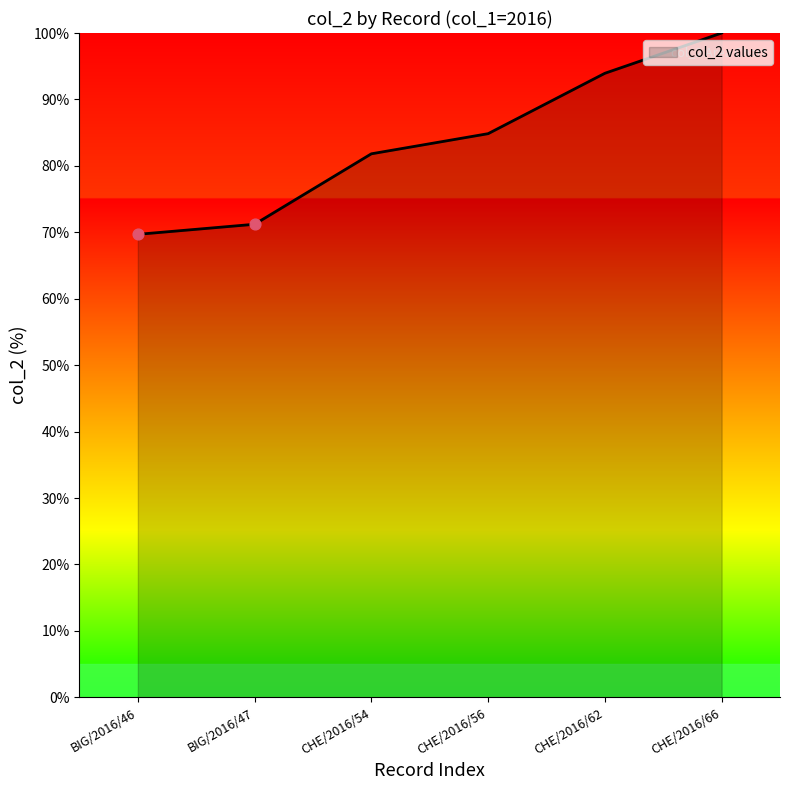

What is the ratio of the value at CHE/2016/54 to the value at CHE/2016/56?

1.0